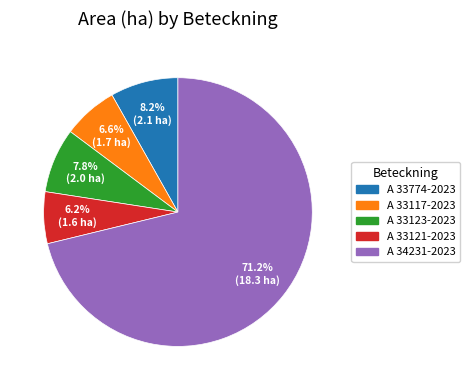

Count the number of slices in the pie.

5